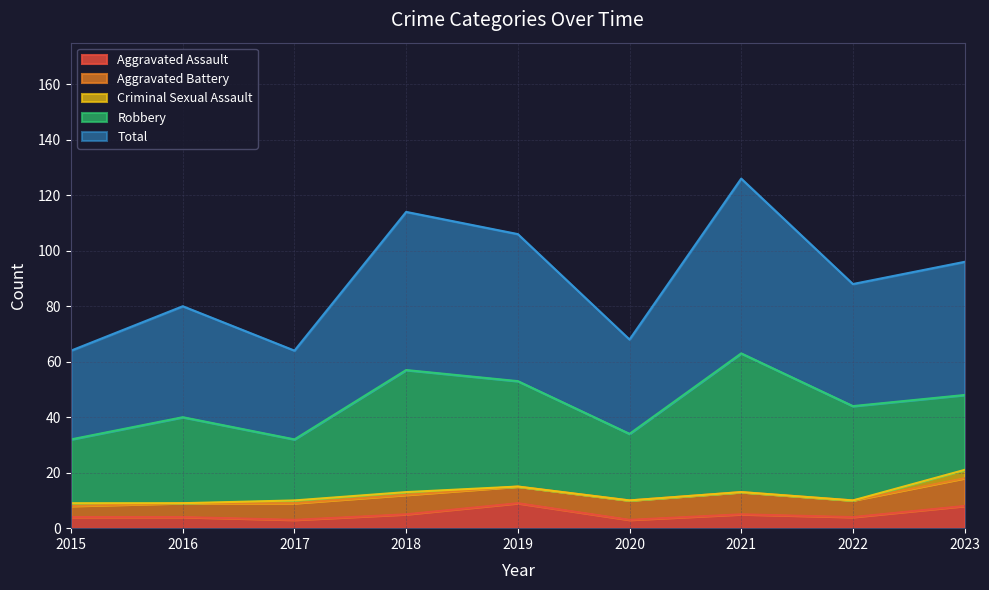

Where is the first local minimum for Aggravated Assault?

2017